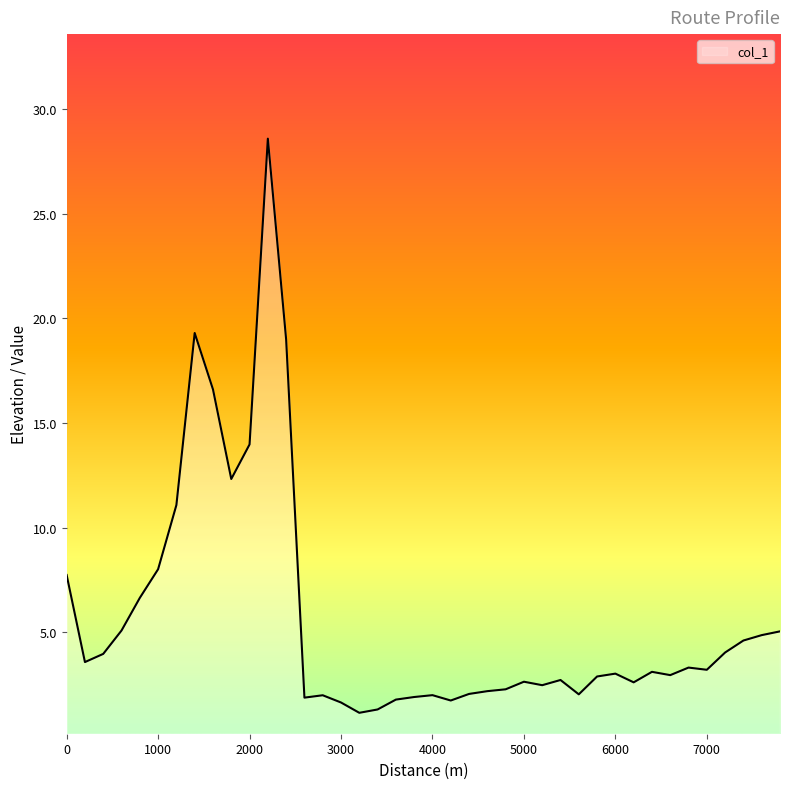

What is the smallest value displayed?

1.1